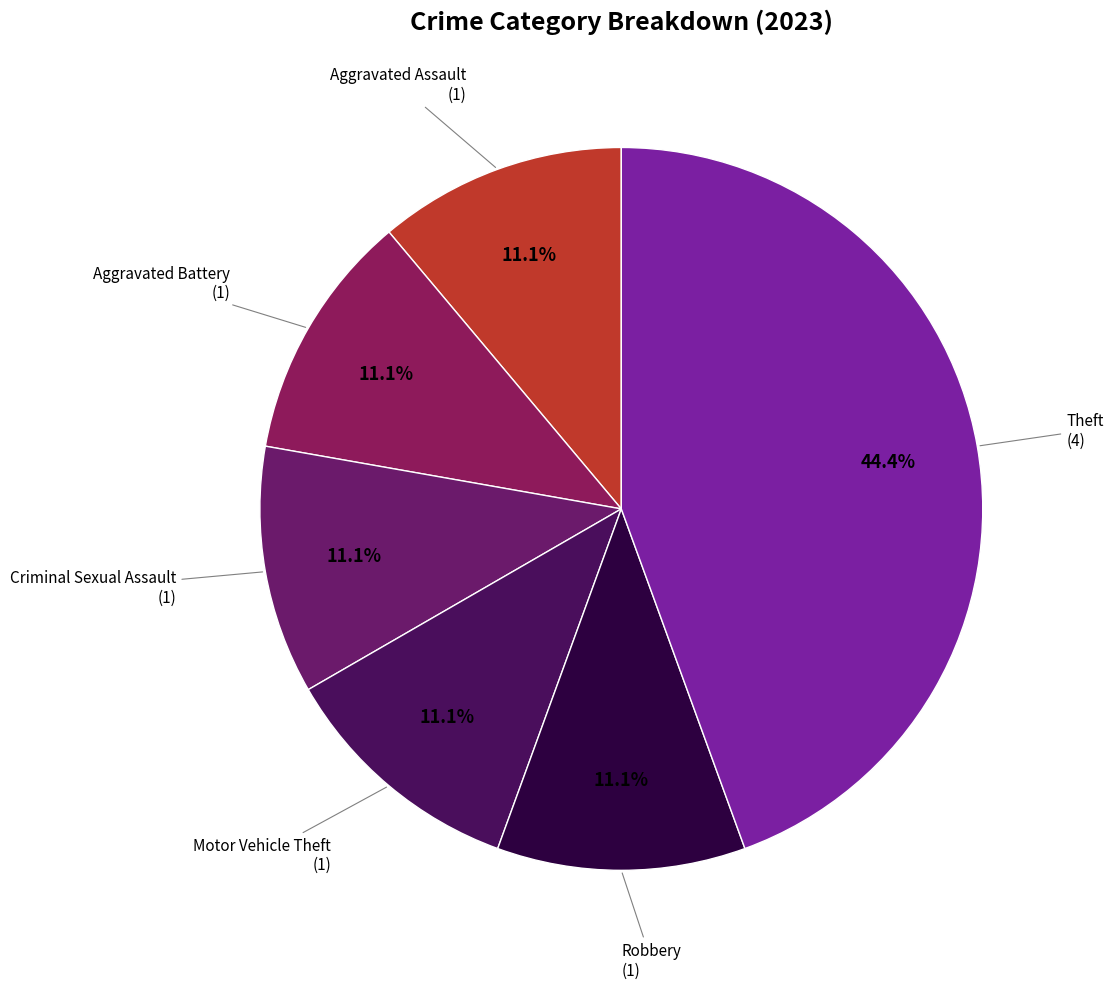

Is there a majority slice in this chart?

No